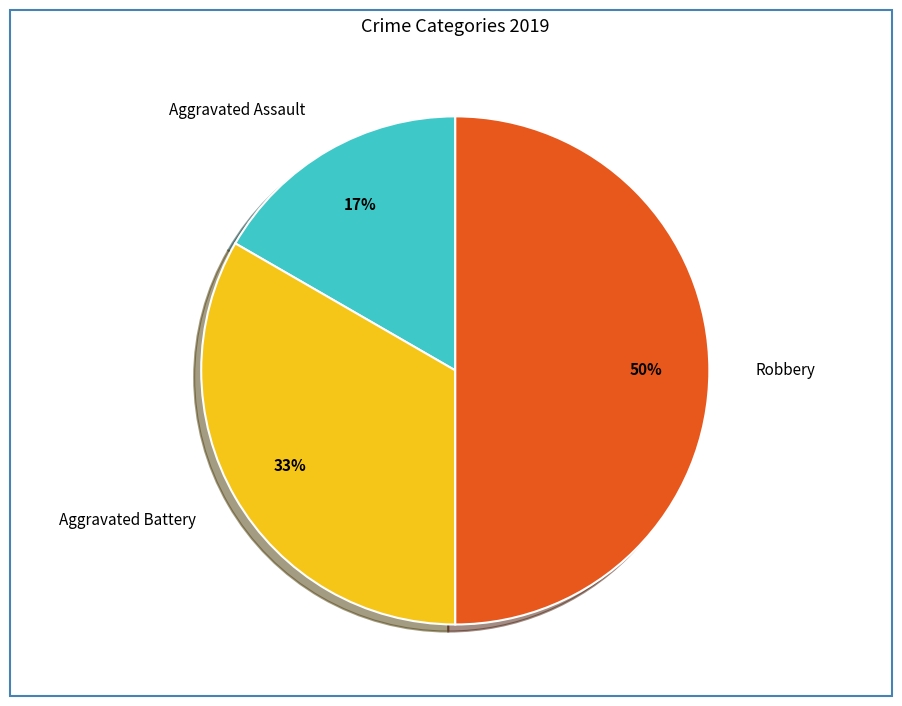

Approximately how many times larger is the value at Aggravated Assault compared to Robbery?

0.3